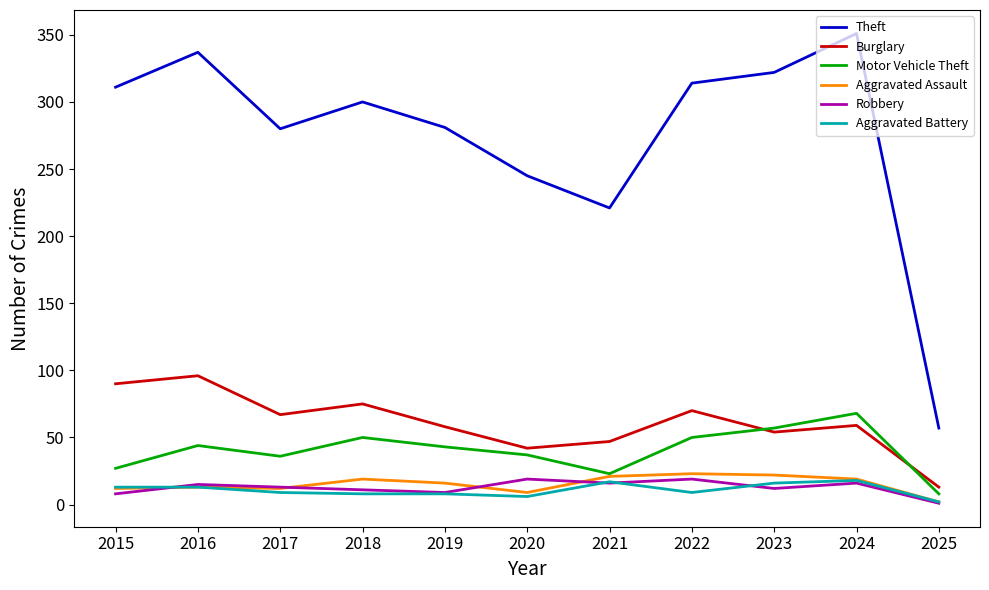

What is the difference between the highest and lowest values at 2023?

310